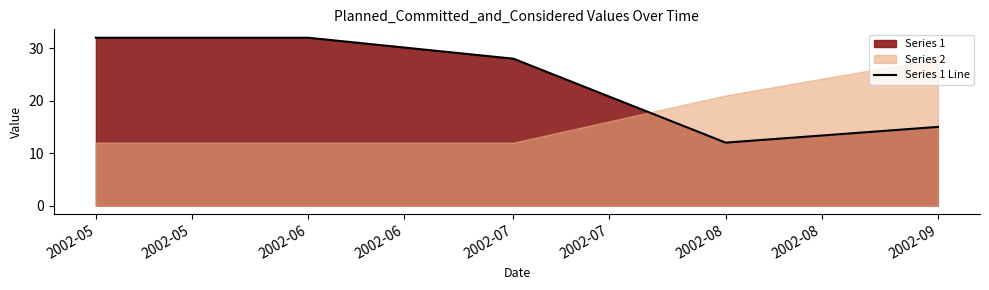

How many lines are shown in the chart?

1